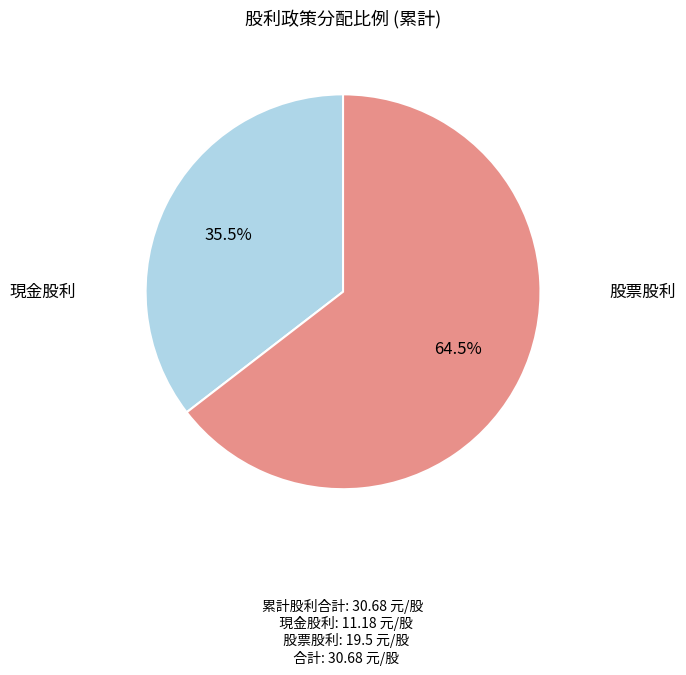

Does any single category account for the majority?

Yes